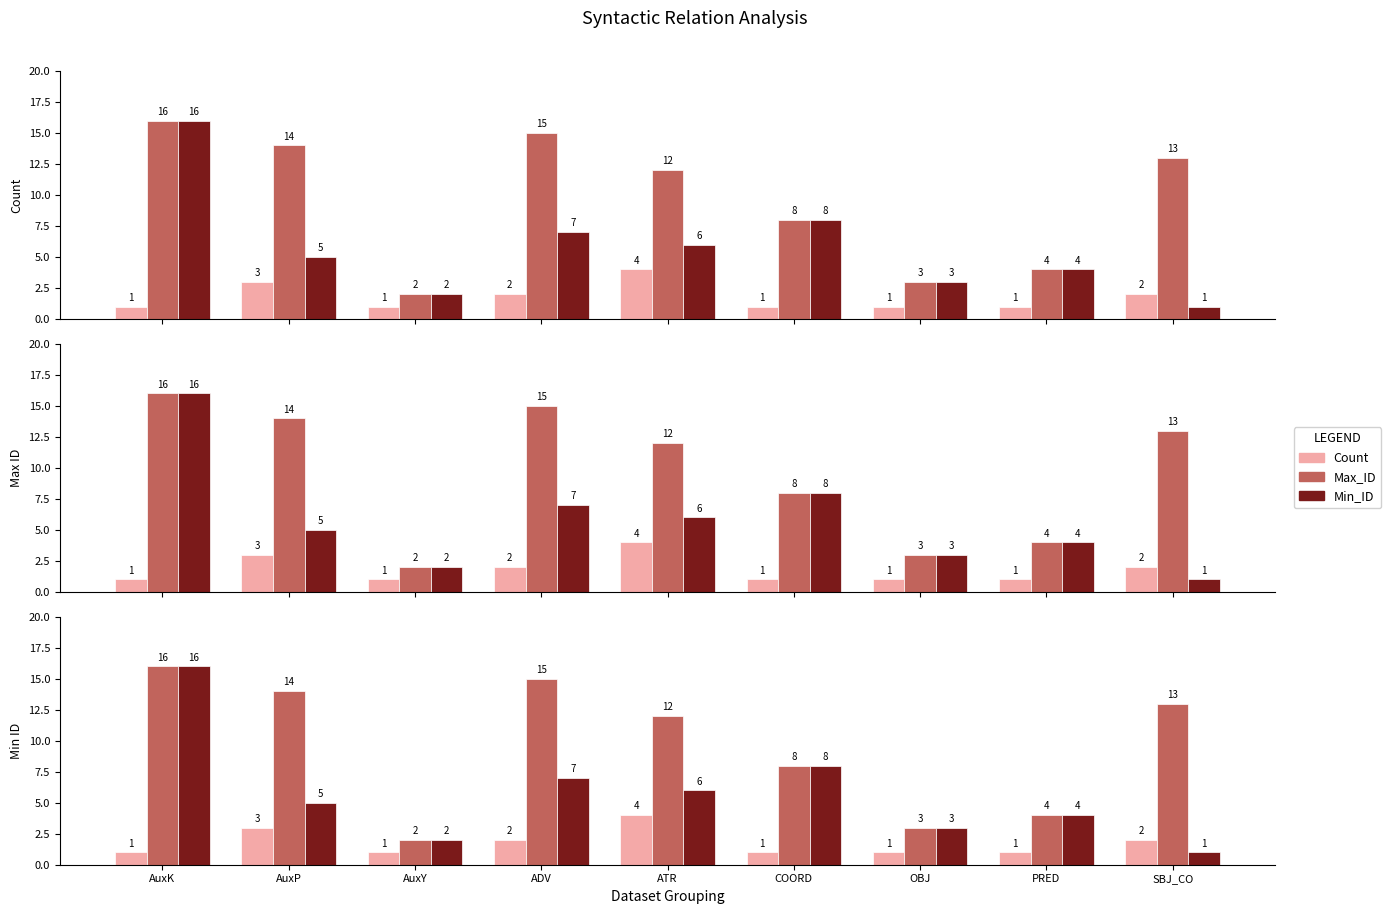

Where is Min_ID nearest to the value 8?

COORD